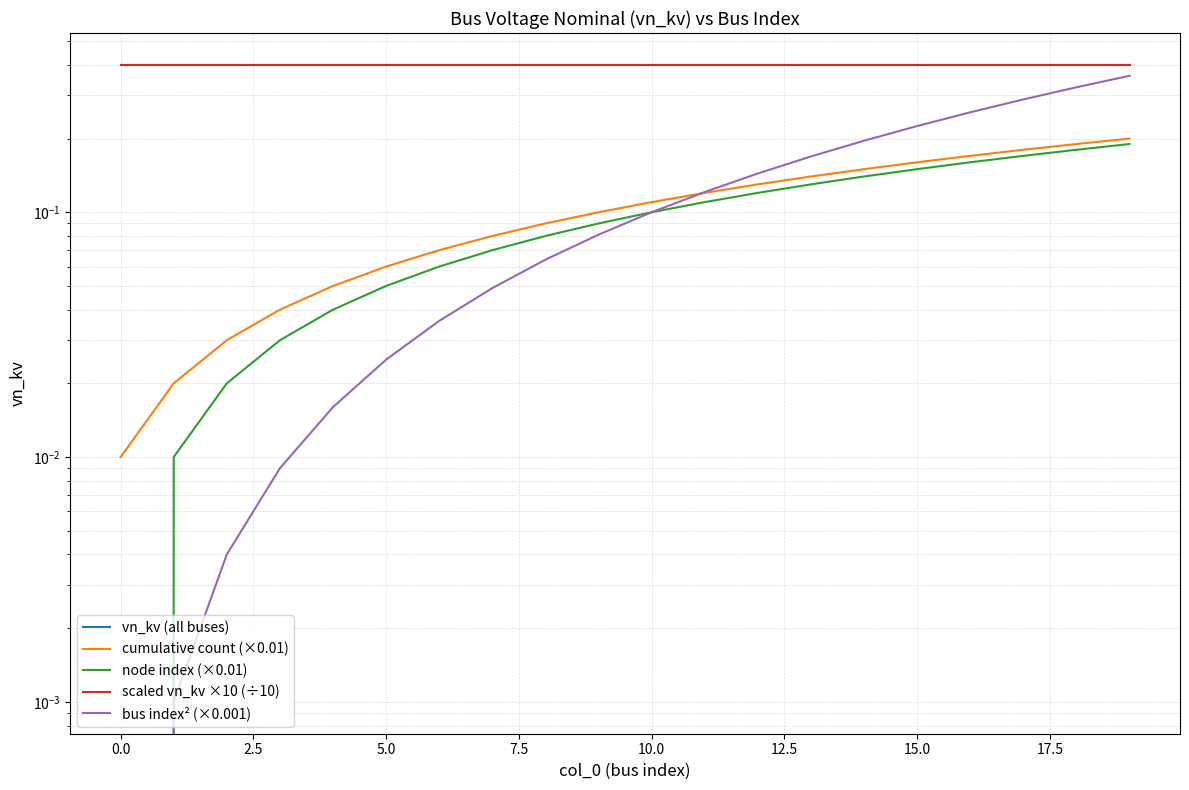

Does the chart display data point markers on the line(s)?

No